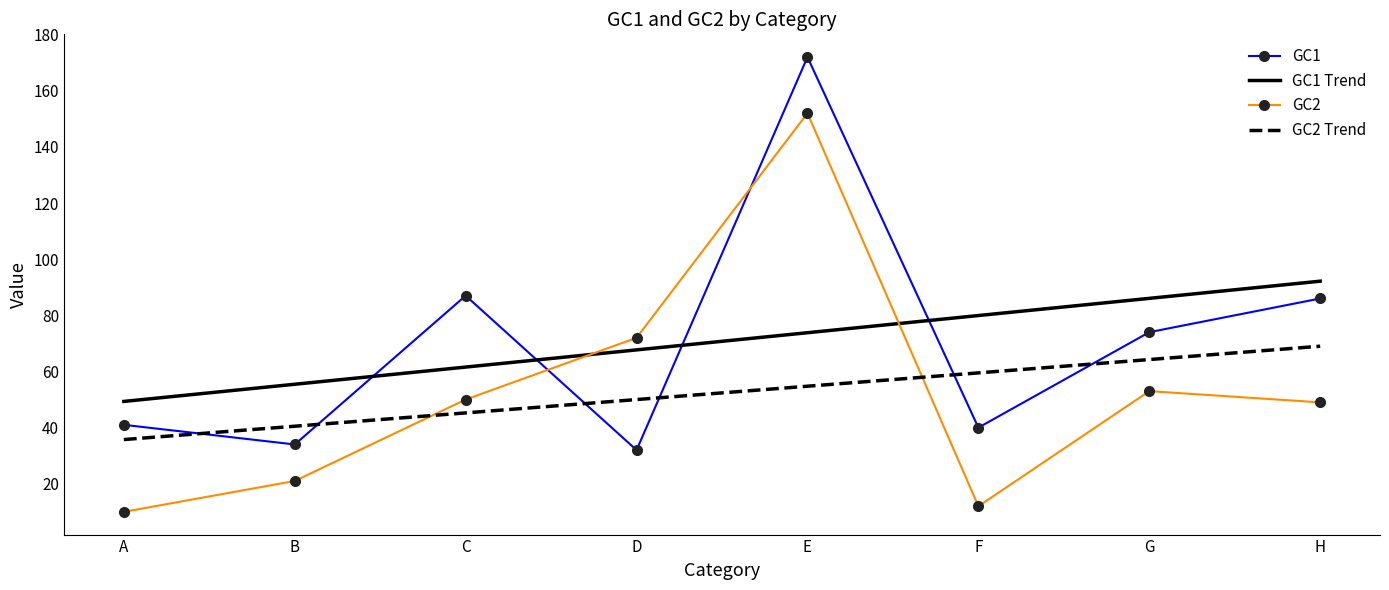

Between F and G, which series saw the biggest shift?

GC2